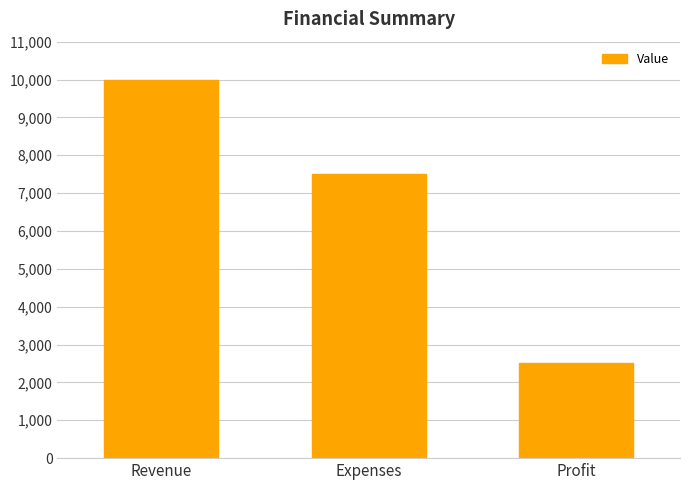

The value at Profit is 2500. True or false?

True